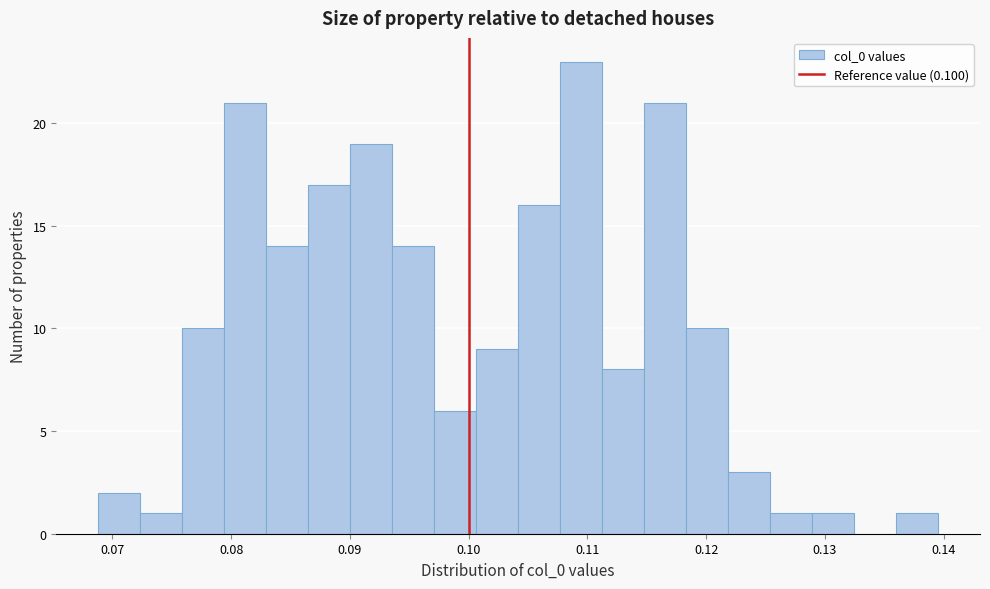

Around what value on the x-axis is the tallest bar? Give the approximate position of its centre, as read against the axis.

0.109